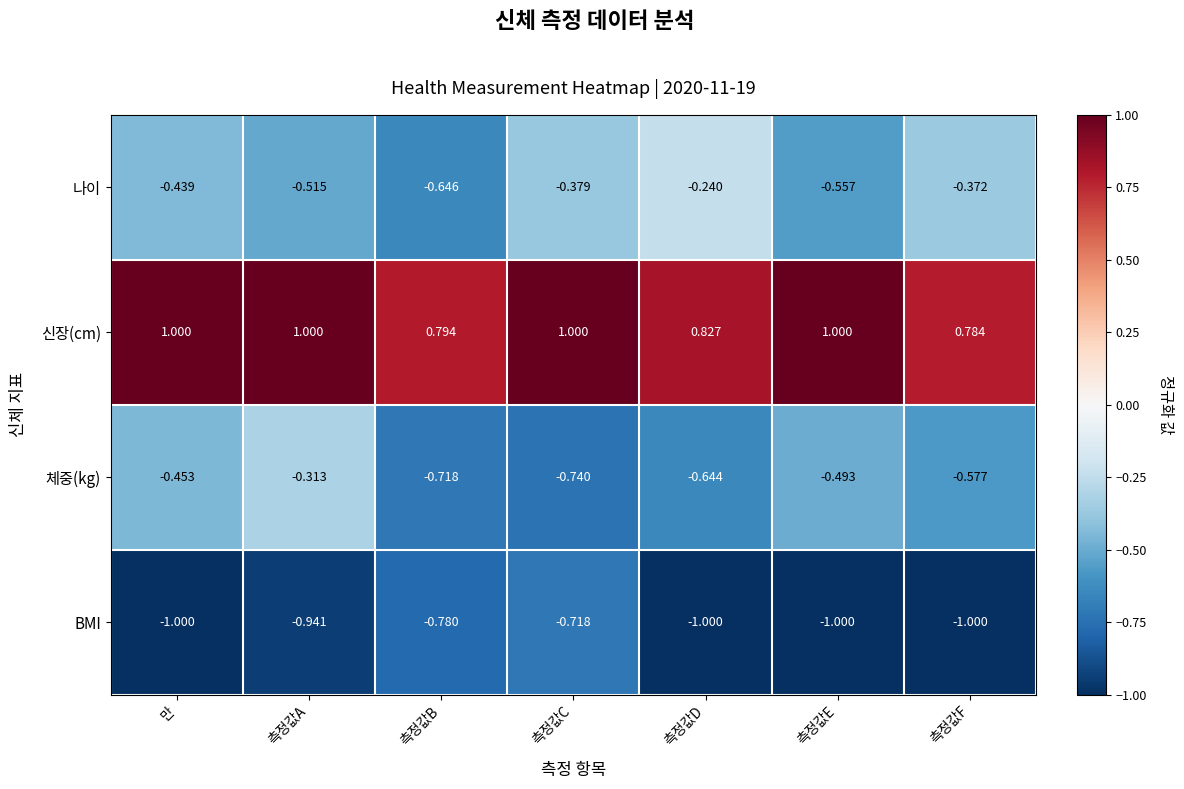

List the series in order of their peak value, highest first.

신장(cm), 나이, 체중(kg), BMI